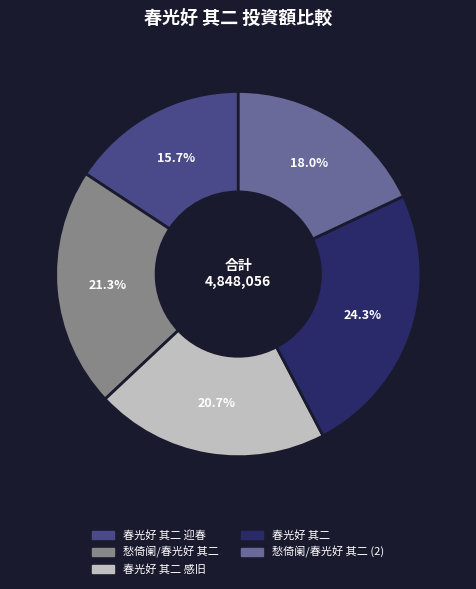

What percentage is the 春光好 其二 slice, to the nearest percent?

24%